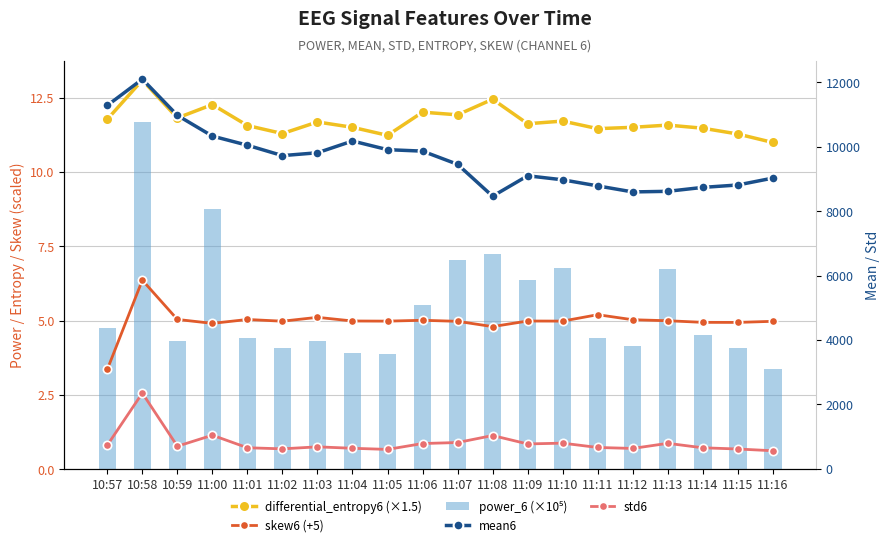

What is the difference between the second highest and minimum values in the skew6 (+5) series?

1.8